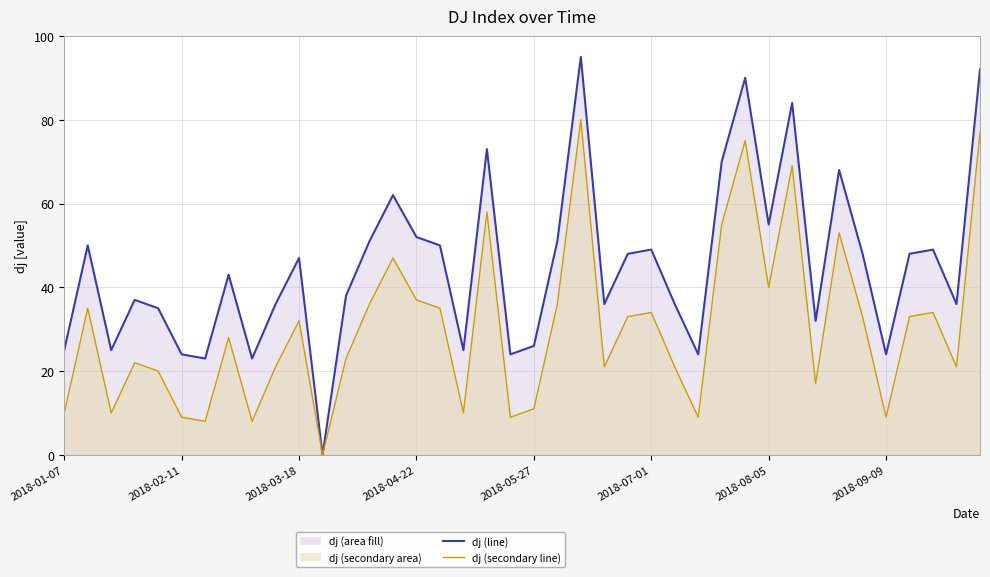

The value of dj (line) at 23 is 23. True or false?

False